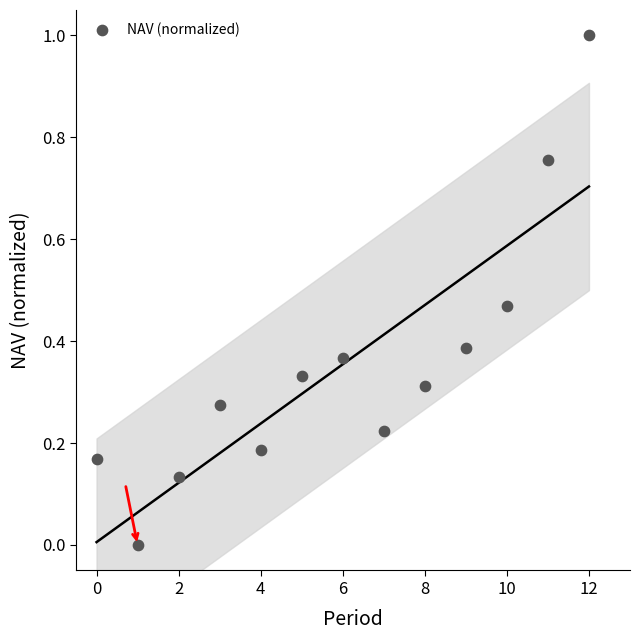

What is the range of Y values (max minus min)?

1.0